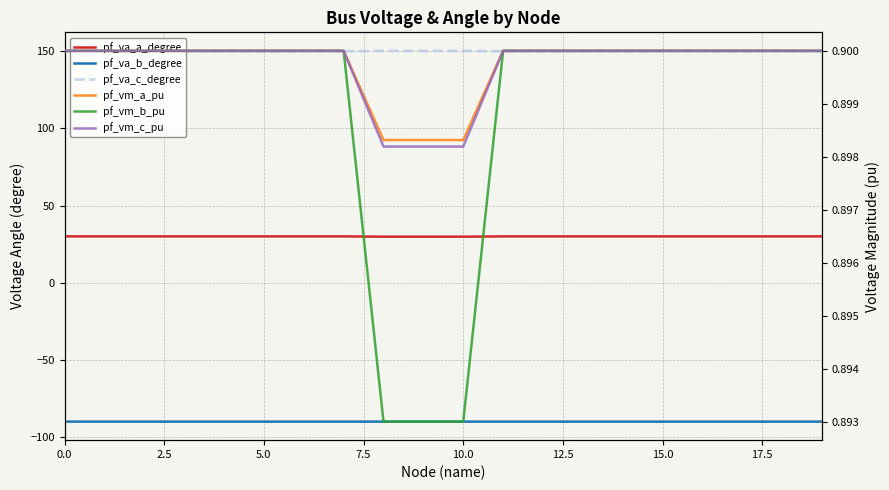

At how many categories does at least one series exceed 110?

20